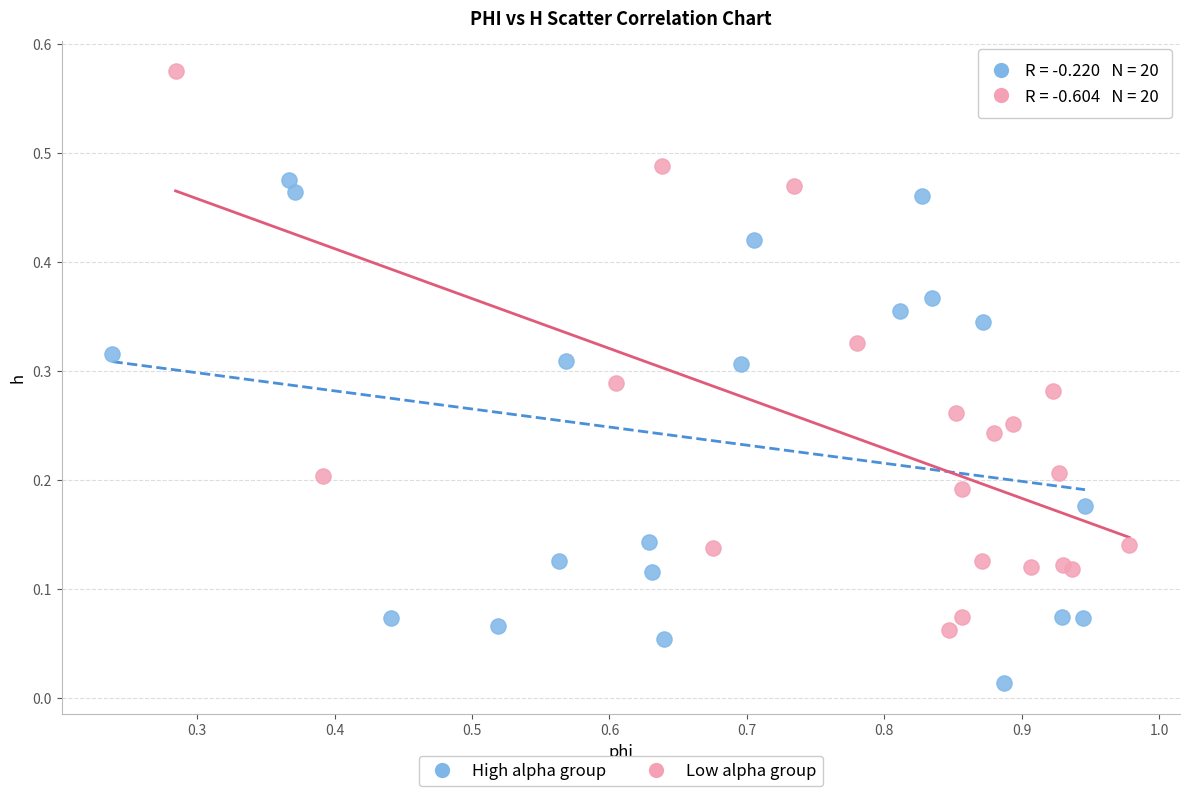

Which series contains the lowest Y value?

High alpha group